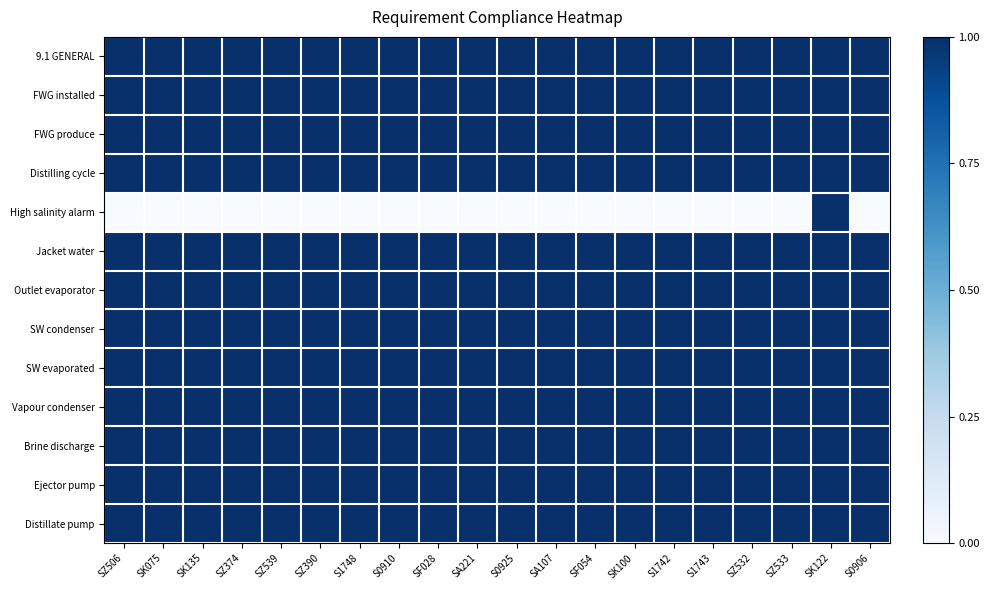

At how many categories does at least one series exceed 0?

20